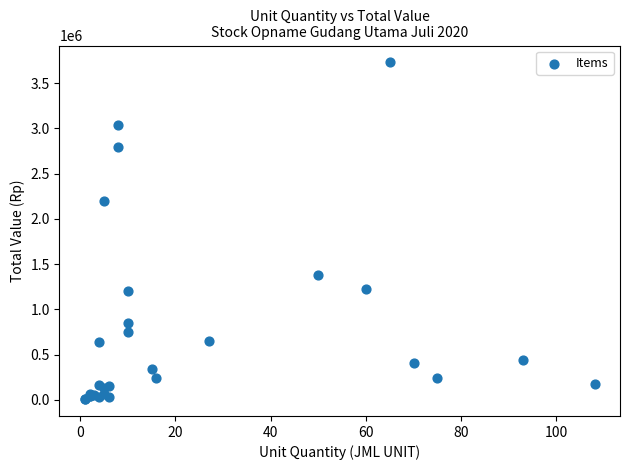

What Y value in the scatter plot is closest to 1869125?

2200000